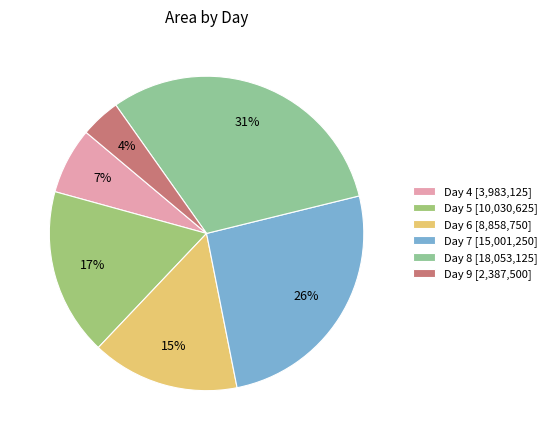

Which slice is the smallest?

Day 9 [2,387,500]